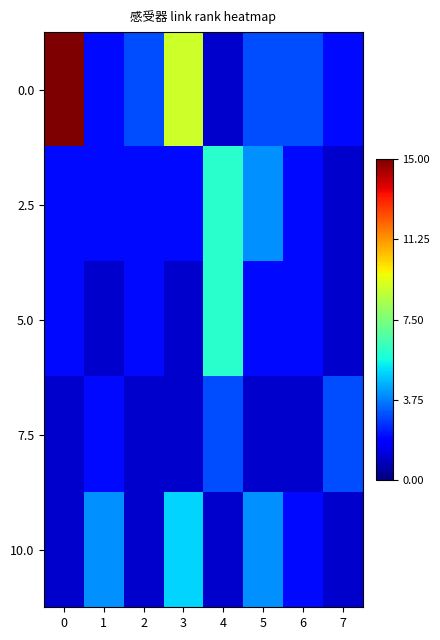

Which has a higher value, 5 or 3?

3